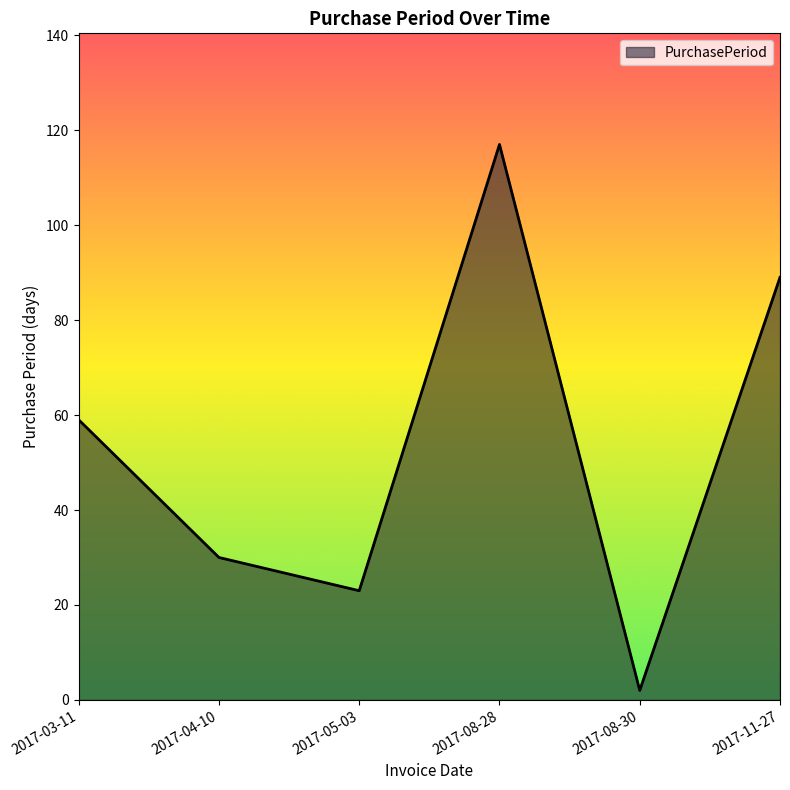

At which category does the chart reach its minimum across all series?

2017-08-30